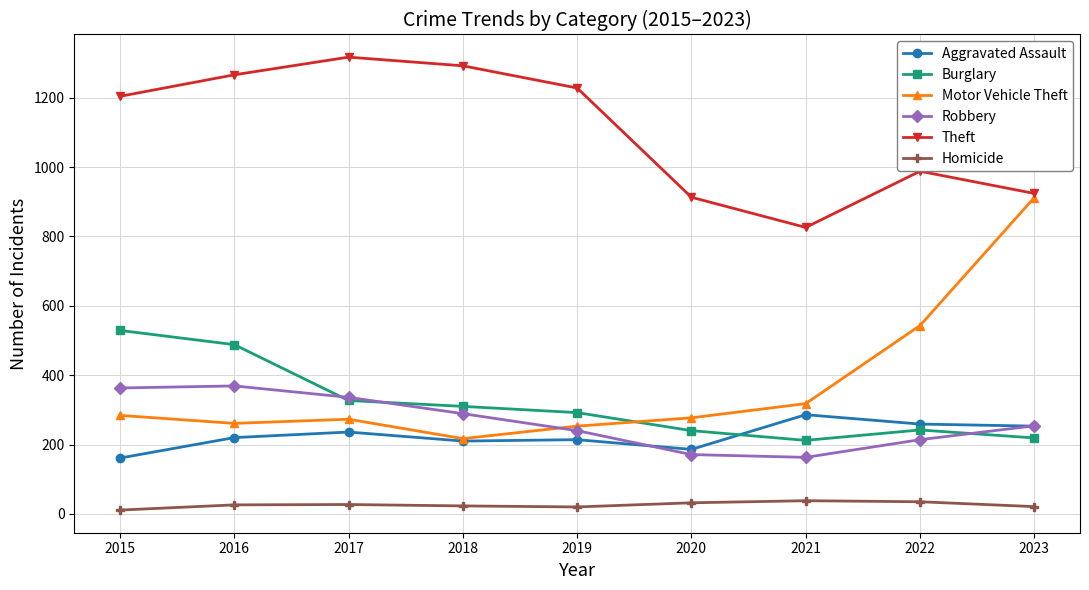

Between which two adjacent categories do Motor Vehicle Theft and Robbery first intersect?

2018 and 2019